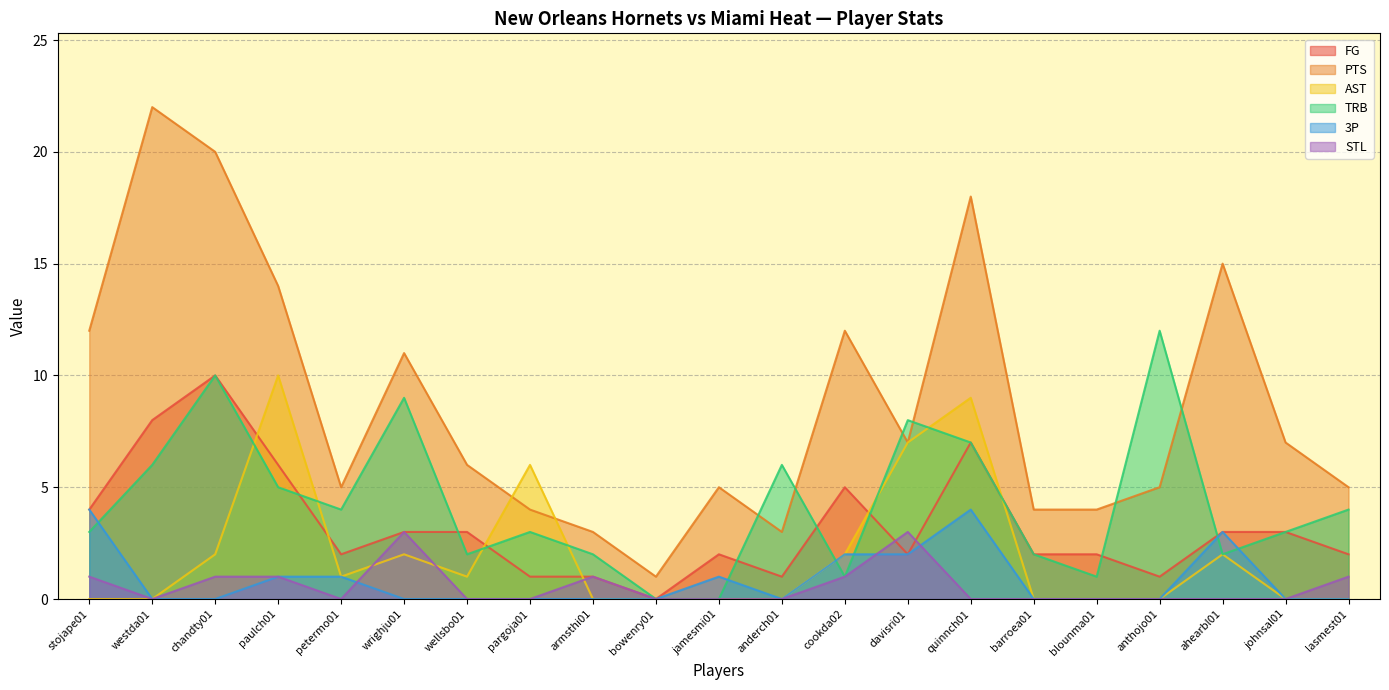

What is the sum of all TRB values?

90